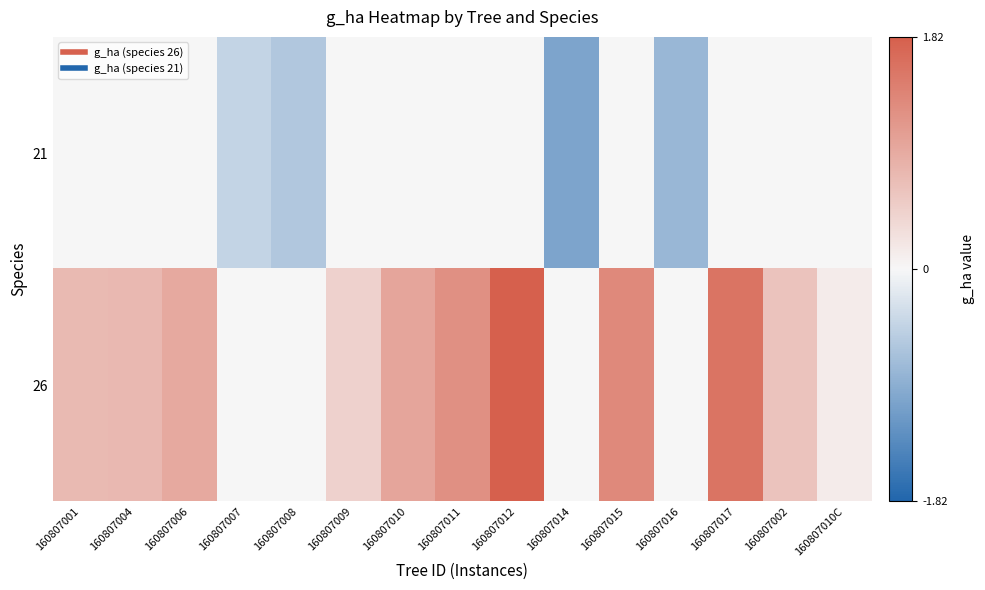

Rank the series at 160807009 from highest to lowest value.

26, 21